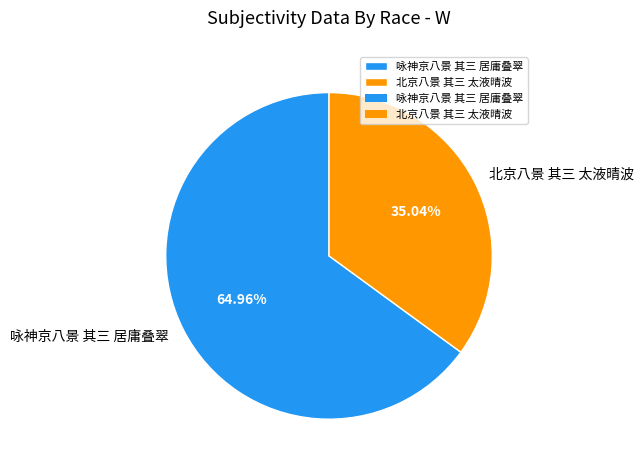

How many segments does this pie chart have?

2